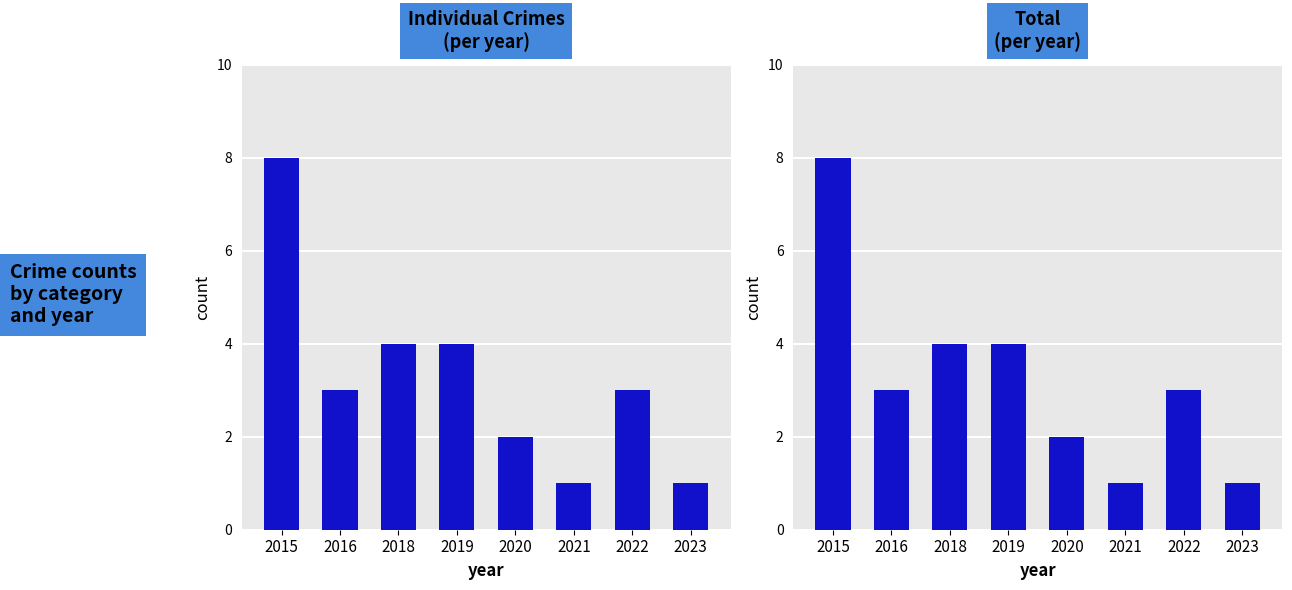

Which has a higher value, 2019 or 2018?

2019